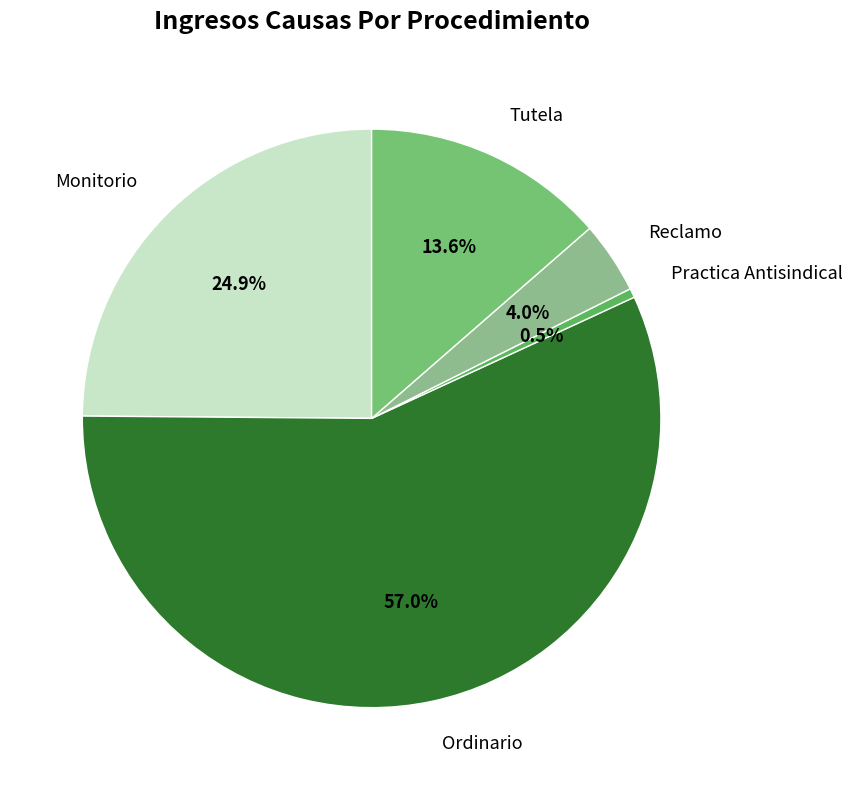

Approximately how many times larger is the value at Tutela compared to Monitorio?

0.5